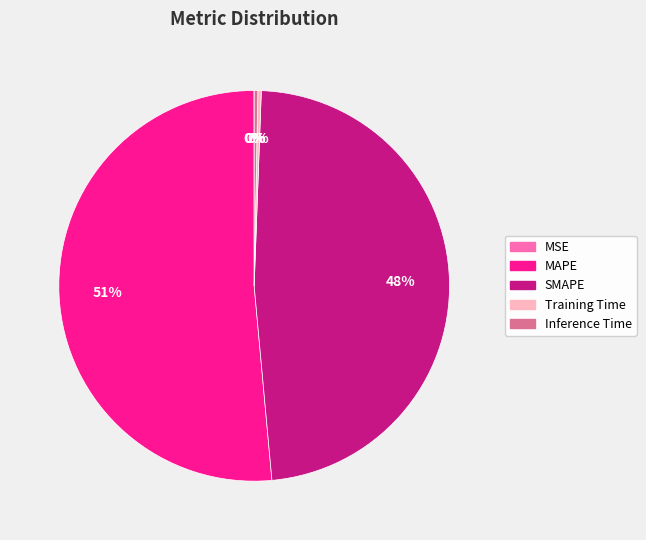

What is the largest slice in the pie chart?

MAPE